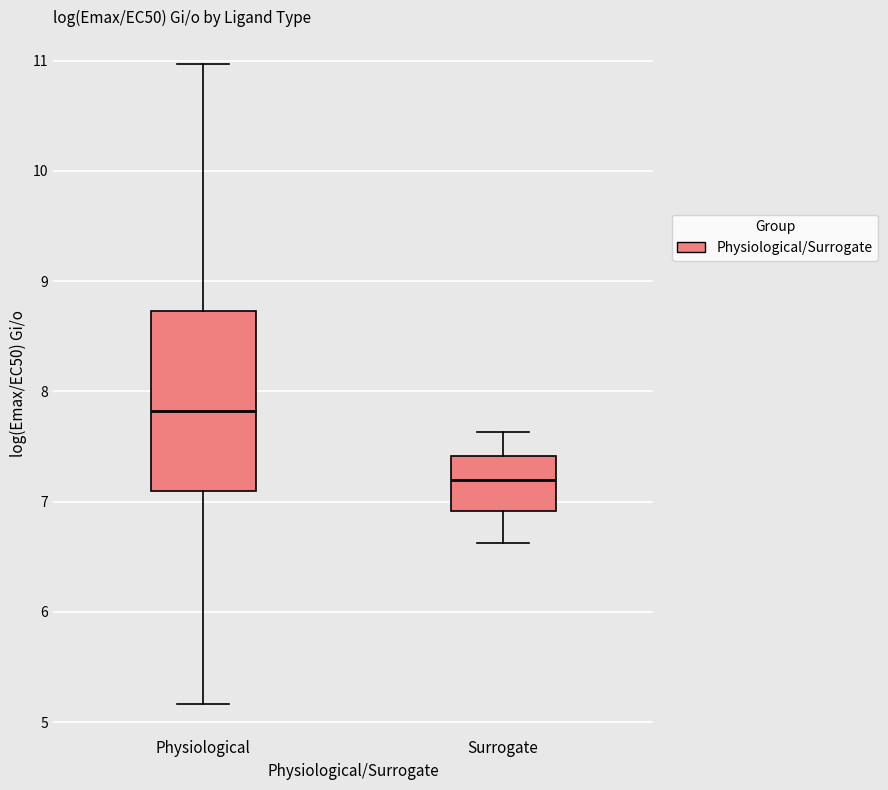

Reading left to right, read every box against the y-axis: the position of its median line, the range the box covers, and the ends of its whiskers. The values are not printed on the chart, so give them approximately, as read against the axis.

Physiological: median 7.8, box 7.1 to 8.7, whiskers 5.2 to 11.0
Surrogate: median 7.2, box 6.9 to 7.4, whiskers 6.6 to 7.6